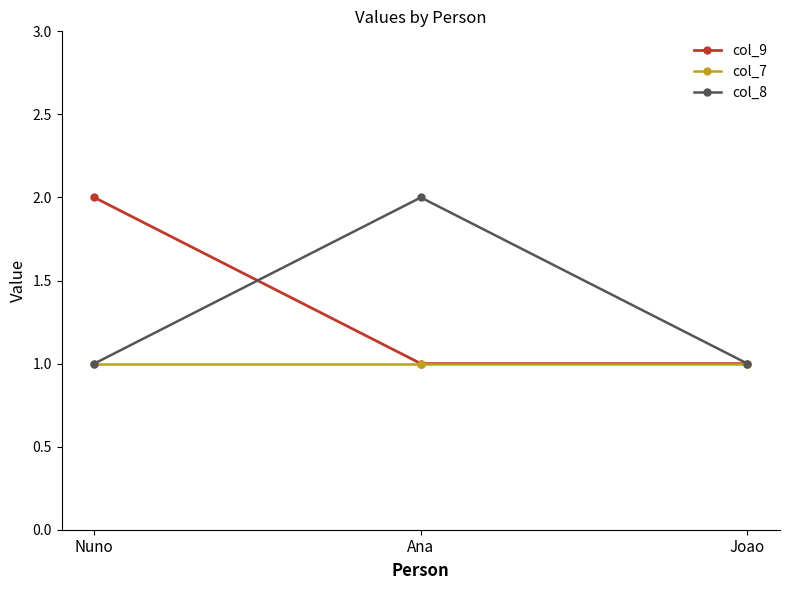

Reading right to left, what are all the values shown in this chart?

col_9: 1	1	2
col_7: 1	1	1
col_8: 1	2	1